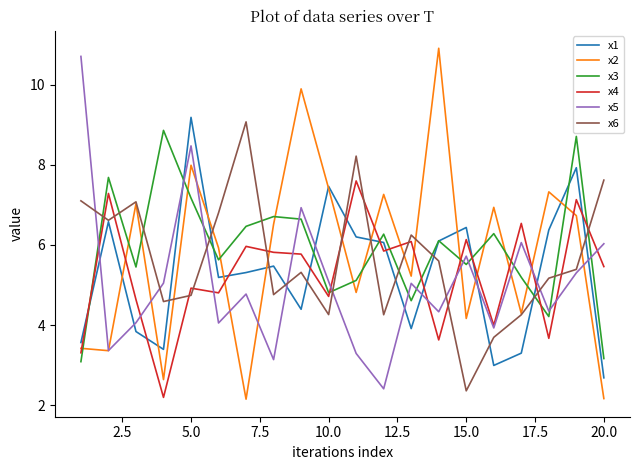

What is the maximum value shown in the chart?

10.9